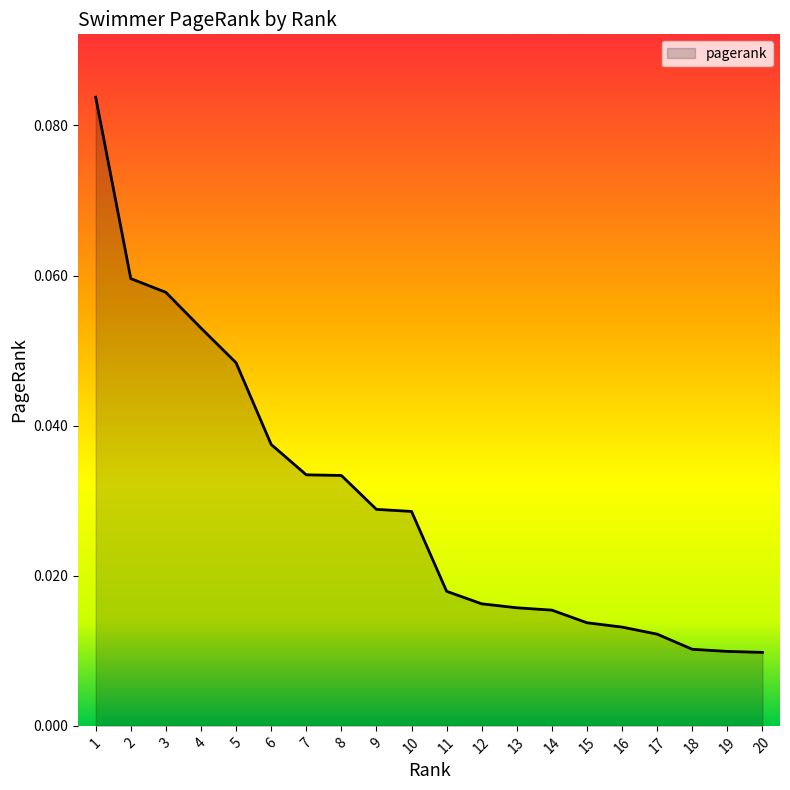

How many lines are shown in the chart?

1